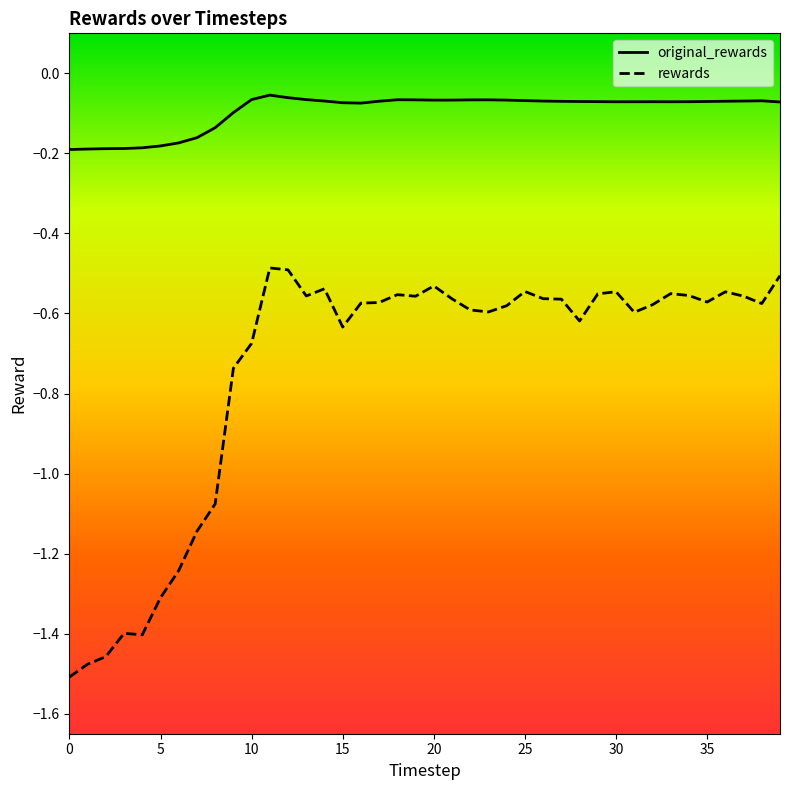

Rank the series by their average value, from highest to lowest.

original_rewards, rewards